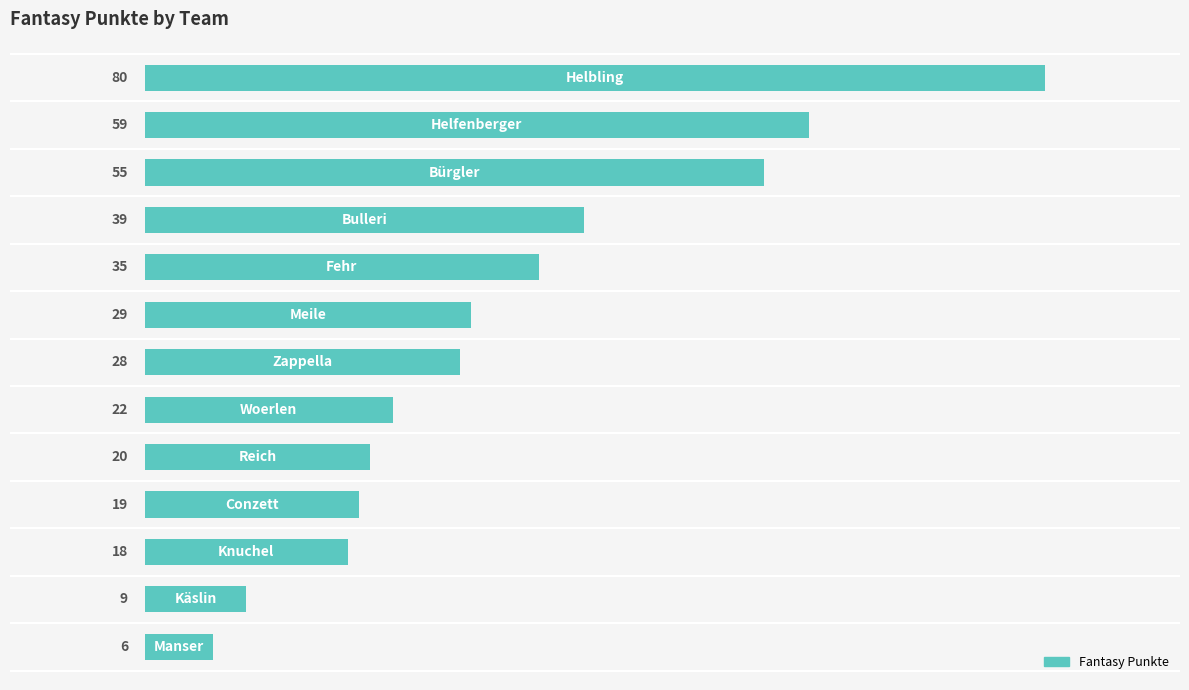

What is the greatest value displayed?

80